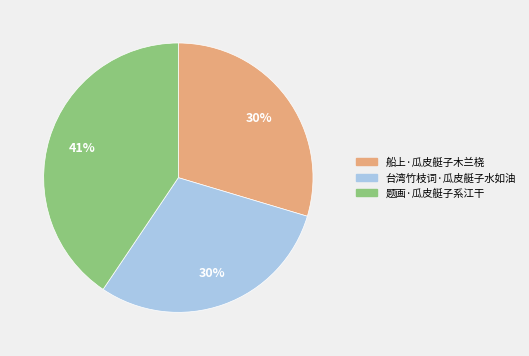

How many segments does this pie chart have?

3